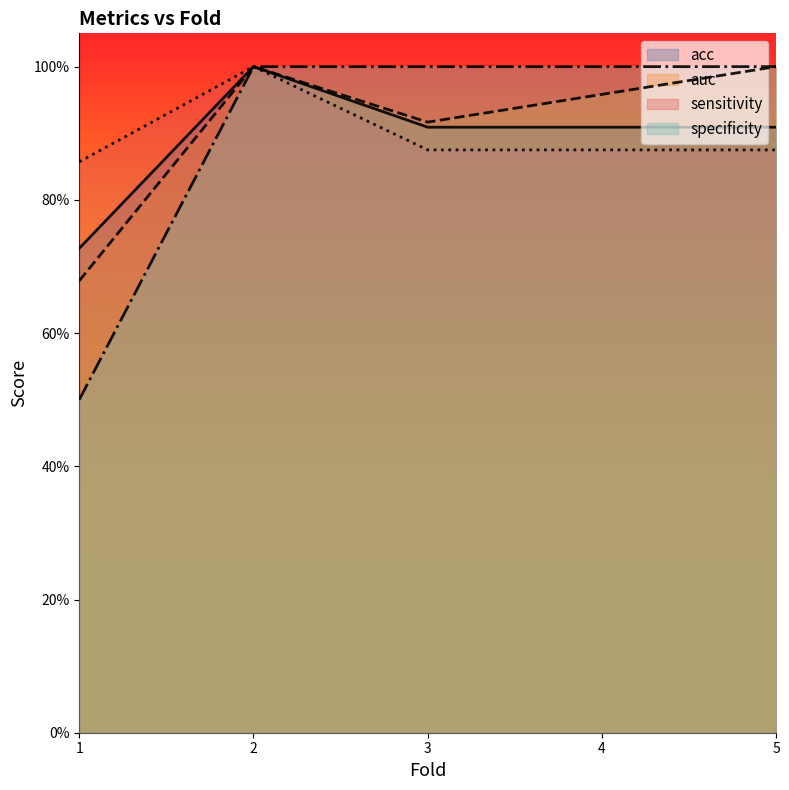

What is the difference between the maximum and minimum values in the auc series?

0.3